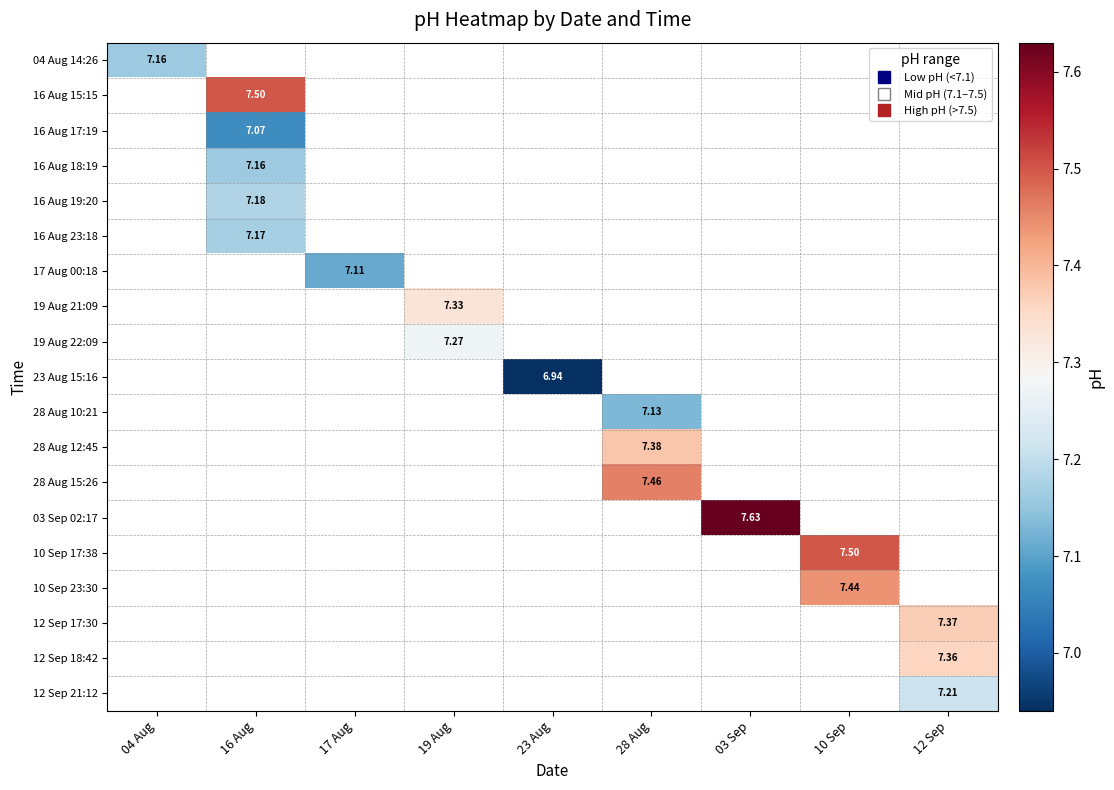

Count the number of categories in the chart.

9